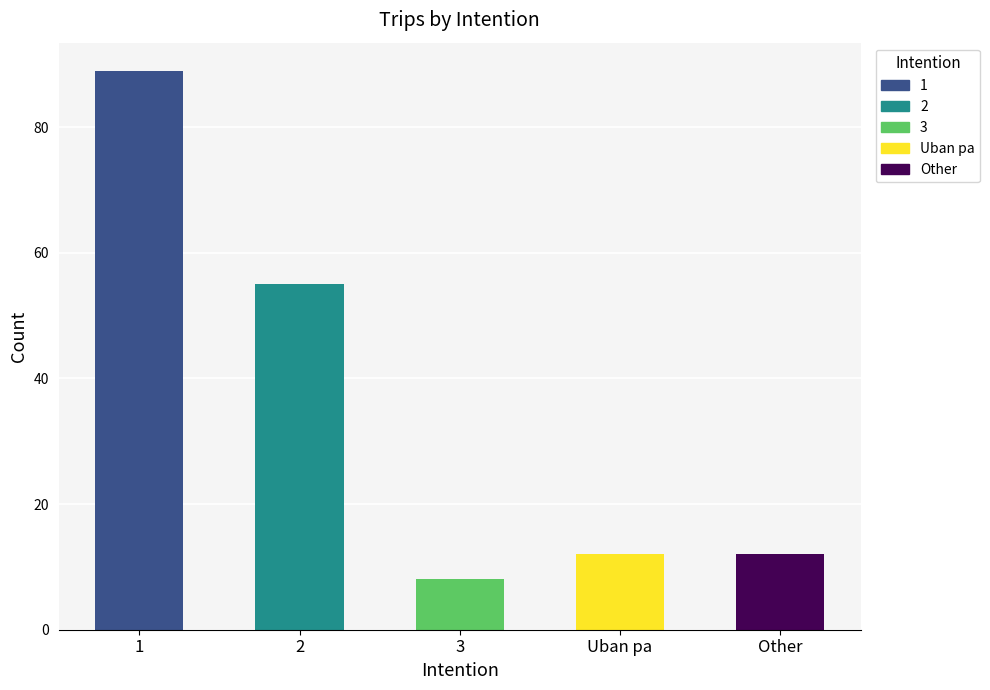

Are the bars horizontal?

No